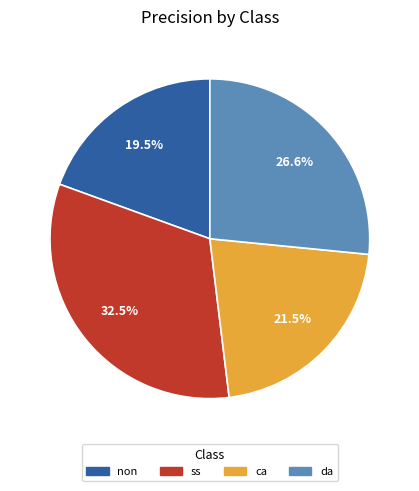

Is there any slice that represents more than half of the pie?

No